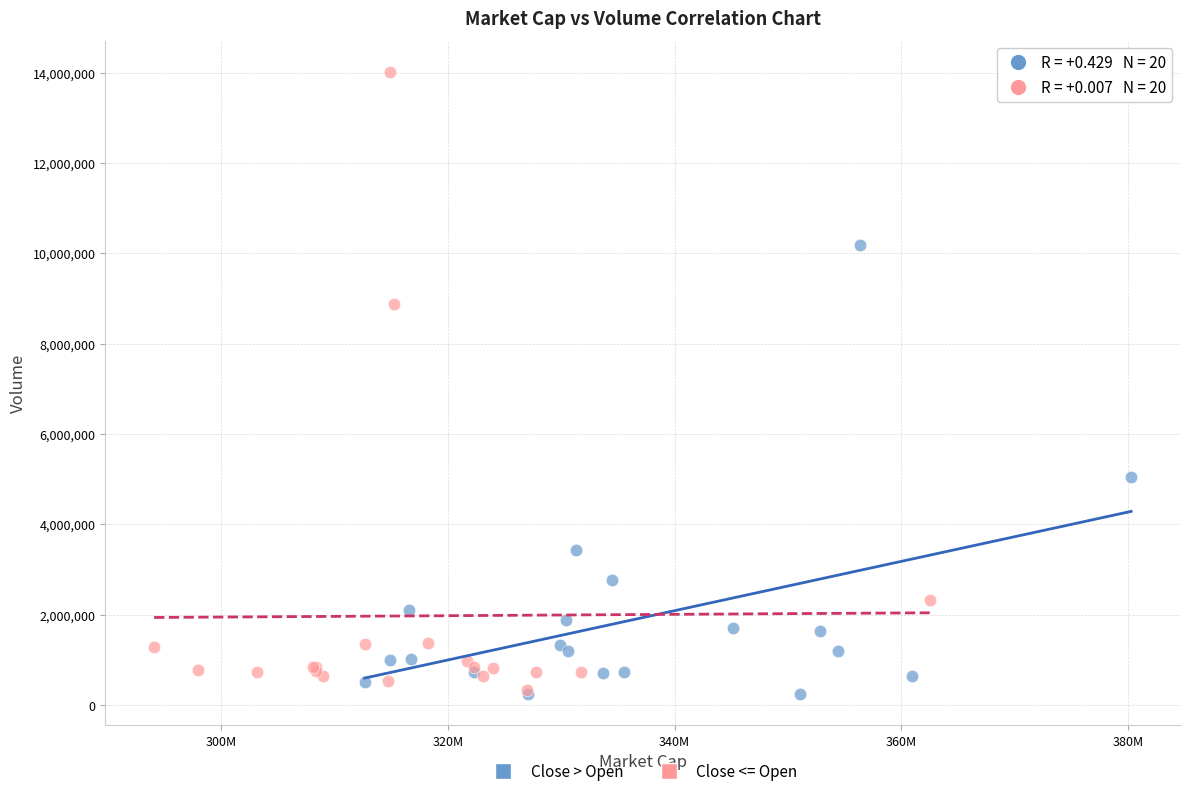

Which series has the largest Y range (max minus min)?

Close <= Open